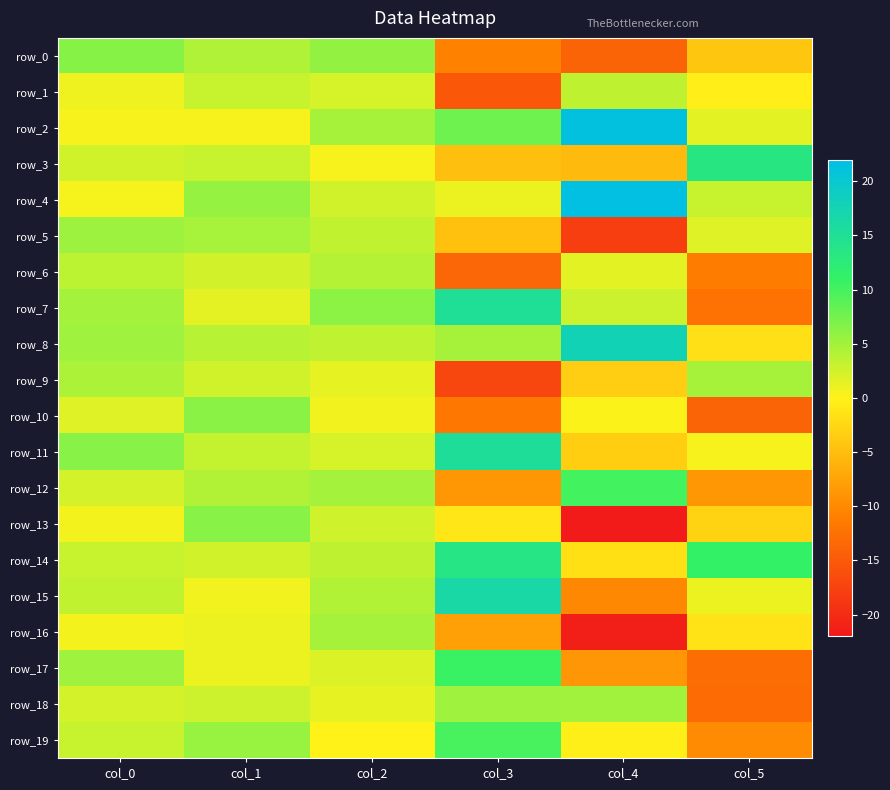

What is the minimum value for row_12?

-8.7